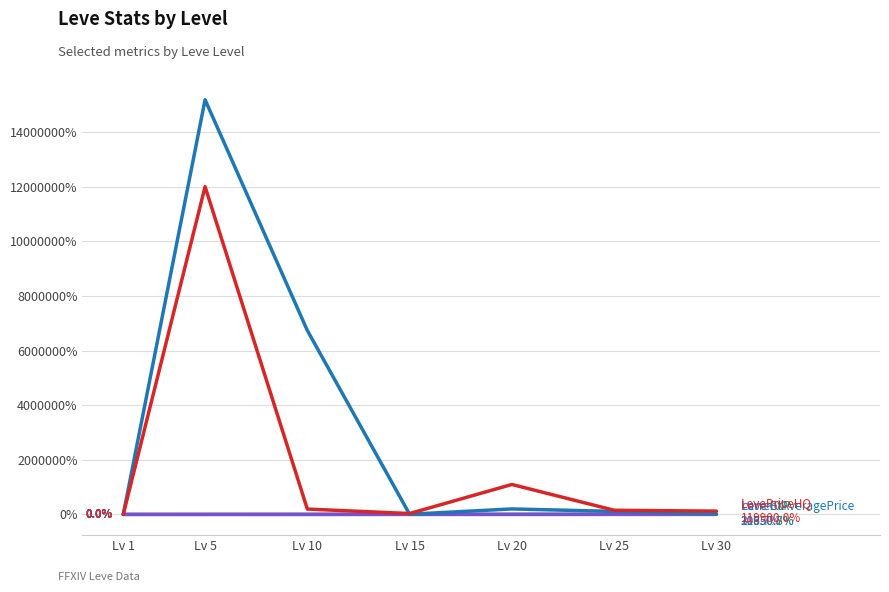

What is the maximum value shown in the chart?

15182456.5